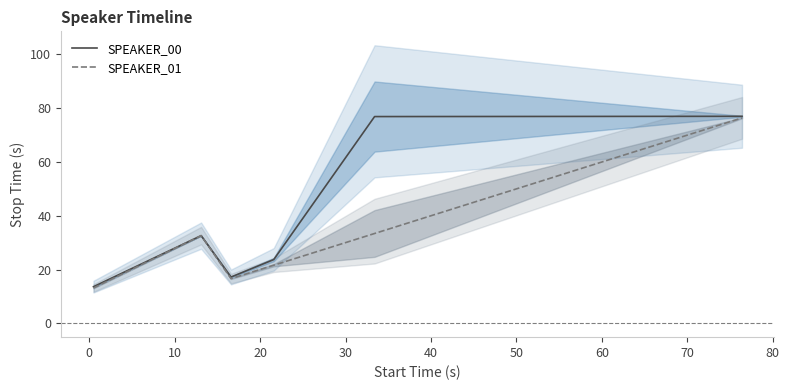

What is the lowest value of the SPEAKER_00 series?

13.6